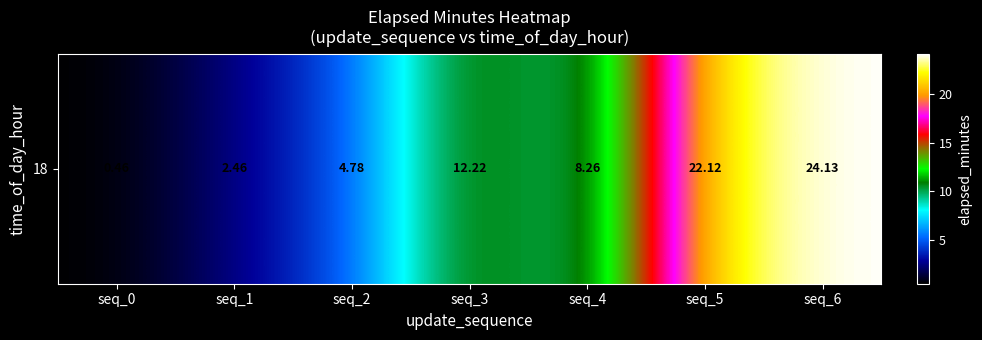

Rank the categories by value from lowest to highest.

seq_0, seq_1, seq_2, seq_4, seq_3, seq_5, seq_6